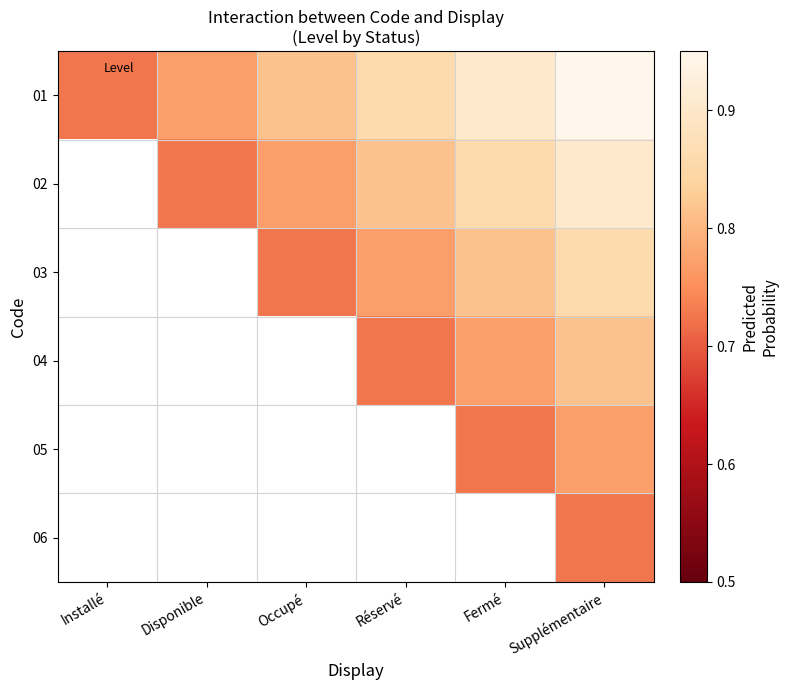

The 02 series shows 0.8 at Occupé. True or false?

True